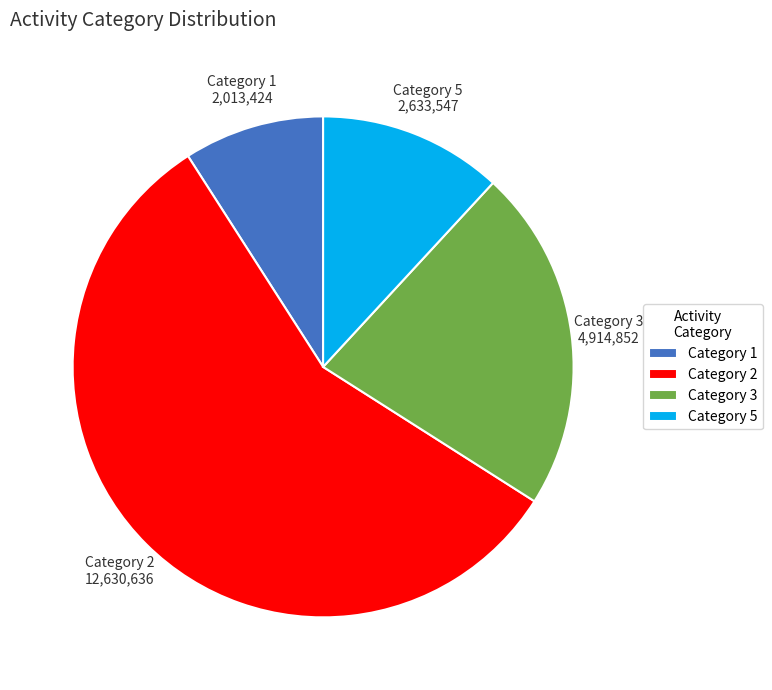

Between Category 2 and Category 3, which is larger?

Category 2